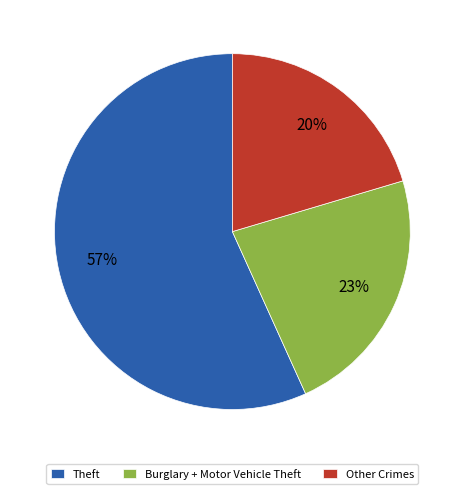

To the nearest percent, what percentage of the pie is Theft?

57%